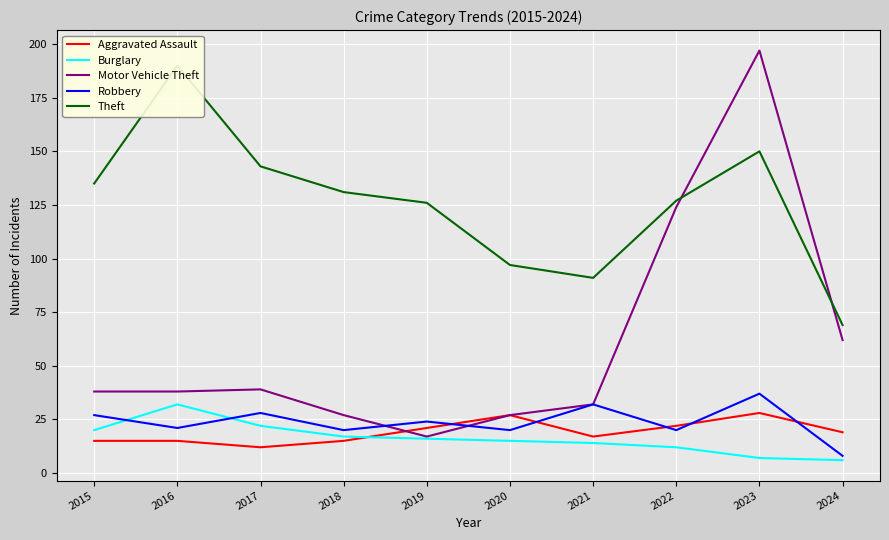

How many values in the Motor Vehicle Theft series exceed 38?

4